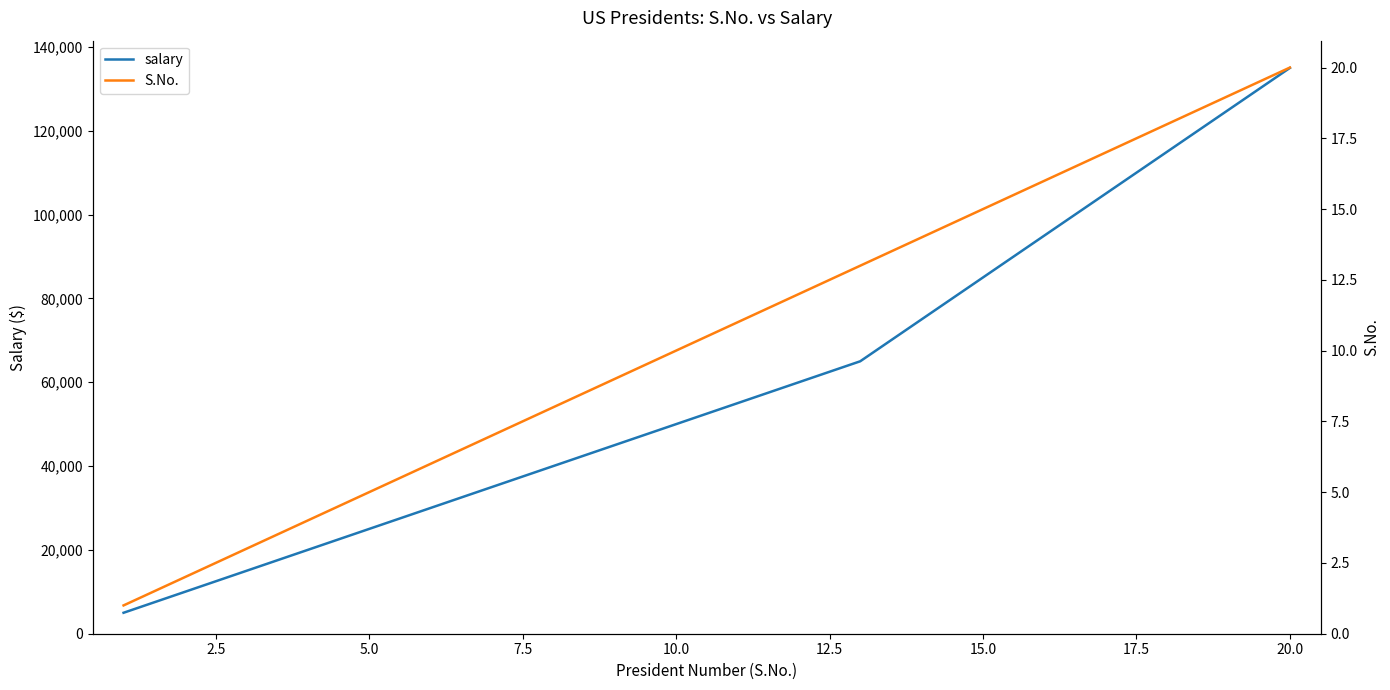

What is the maximum value for salary?

135000